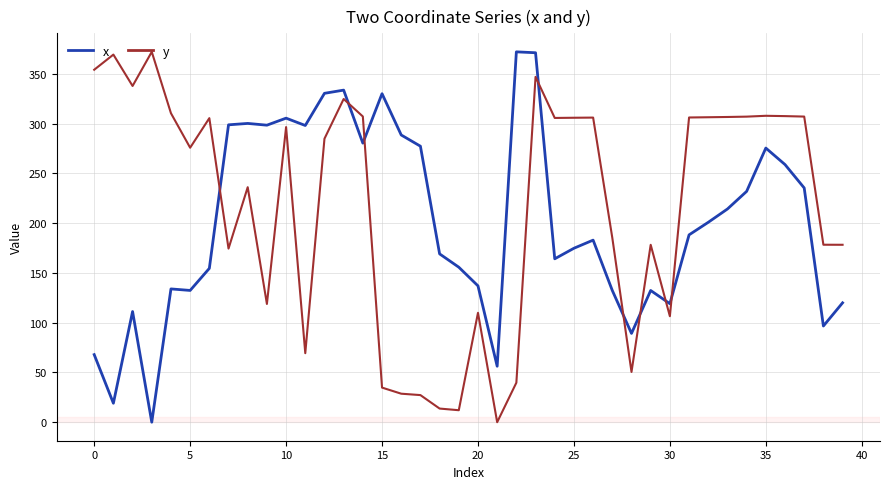

List the series in order of their overall mean, lowest first.

x, y